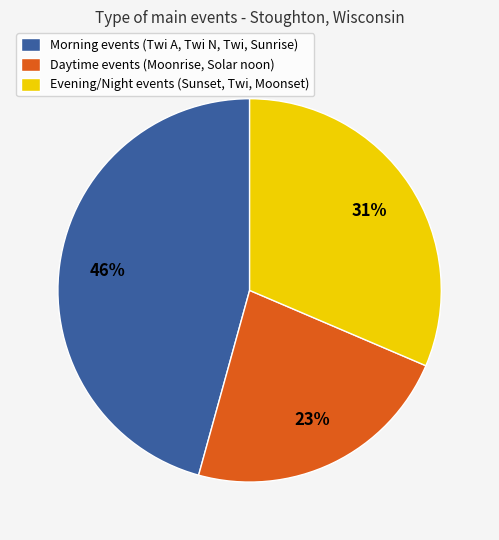

Is there a majority slice in this chart?

No